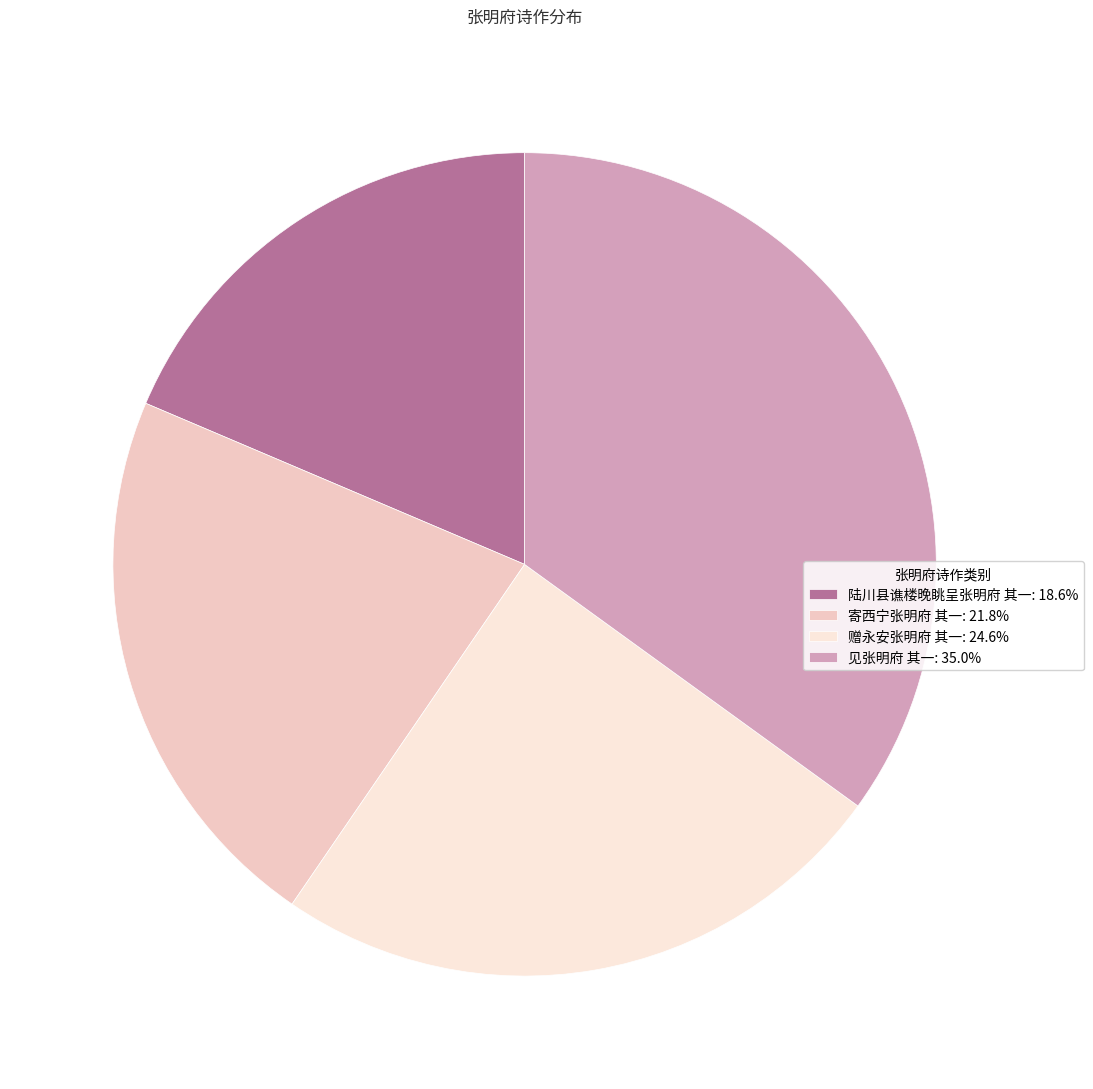

What is the ratio of the value at 陆川县谯楼晚眺呈张明府 其一: 18.6% to the value at 赠永安张明府 其一: 24.6%?

0.8